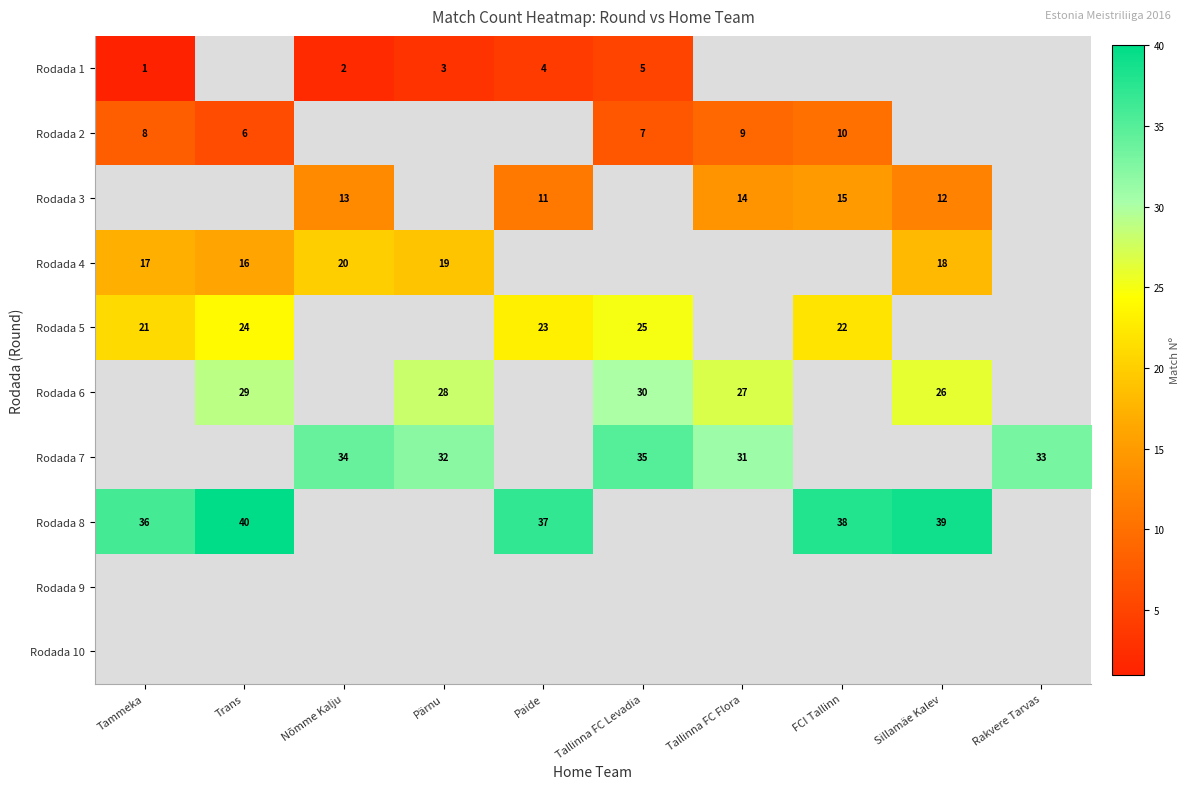

How many categories are shown in the chart?

10